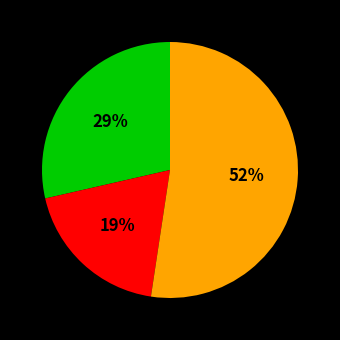

Is there a majority slice in this chart?

Yes